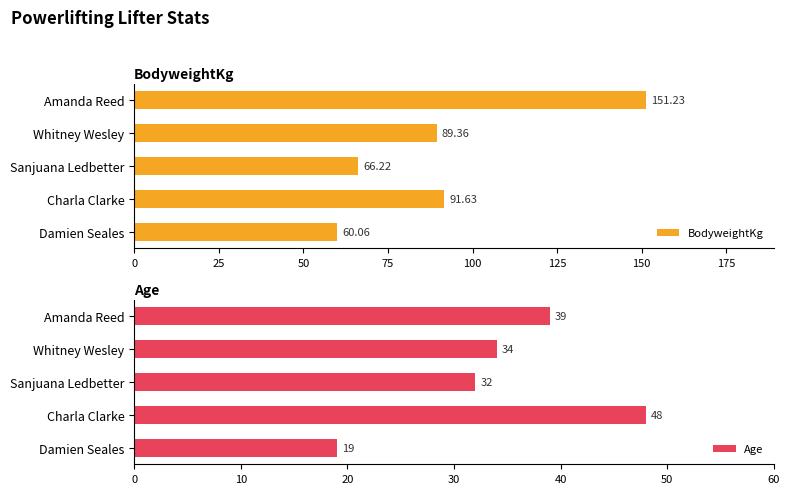

At which label is BodyweightKg closest to 105?

Charla Clarke